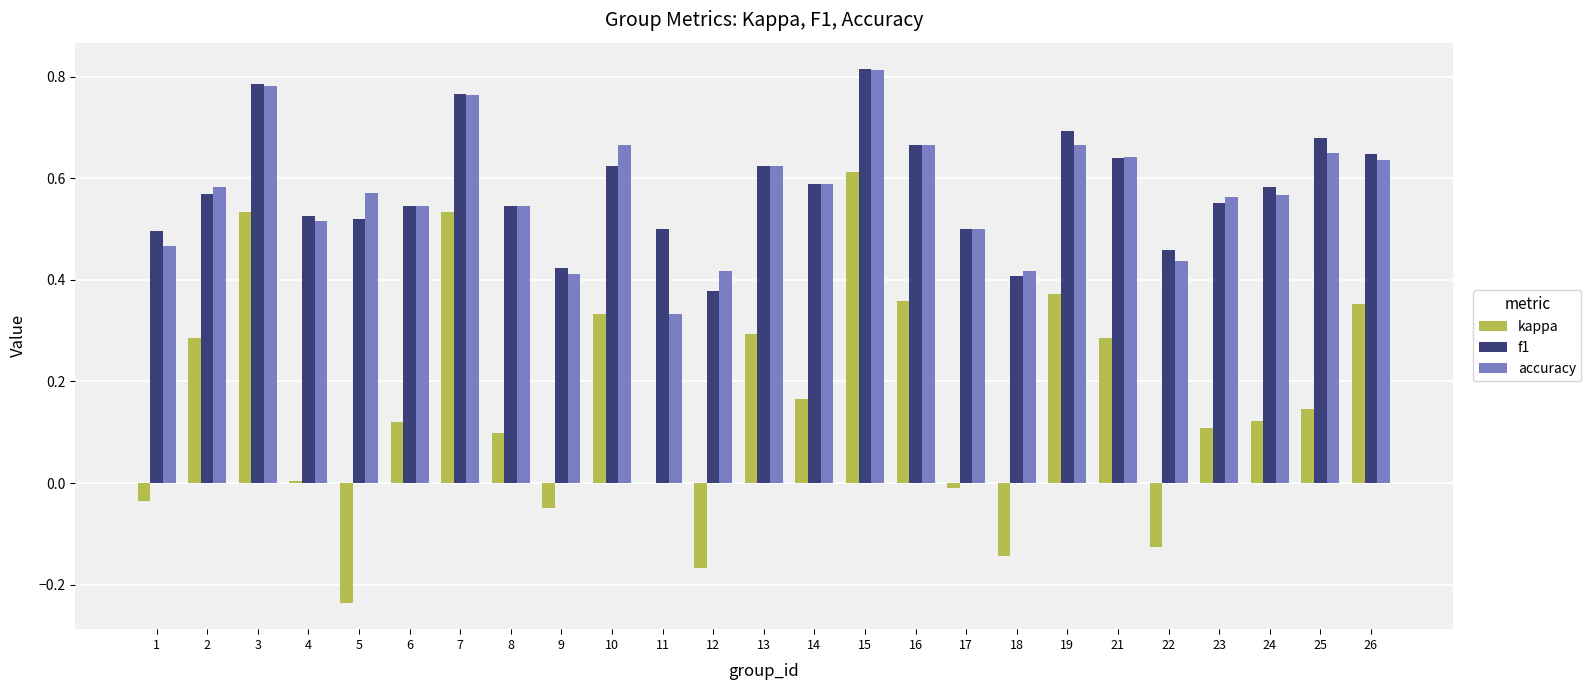

The accuracy series shows 0.3 at 7. True or false?

False